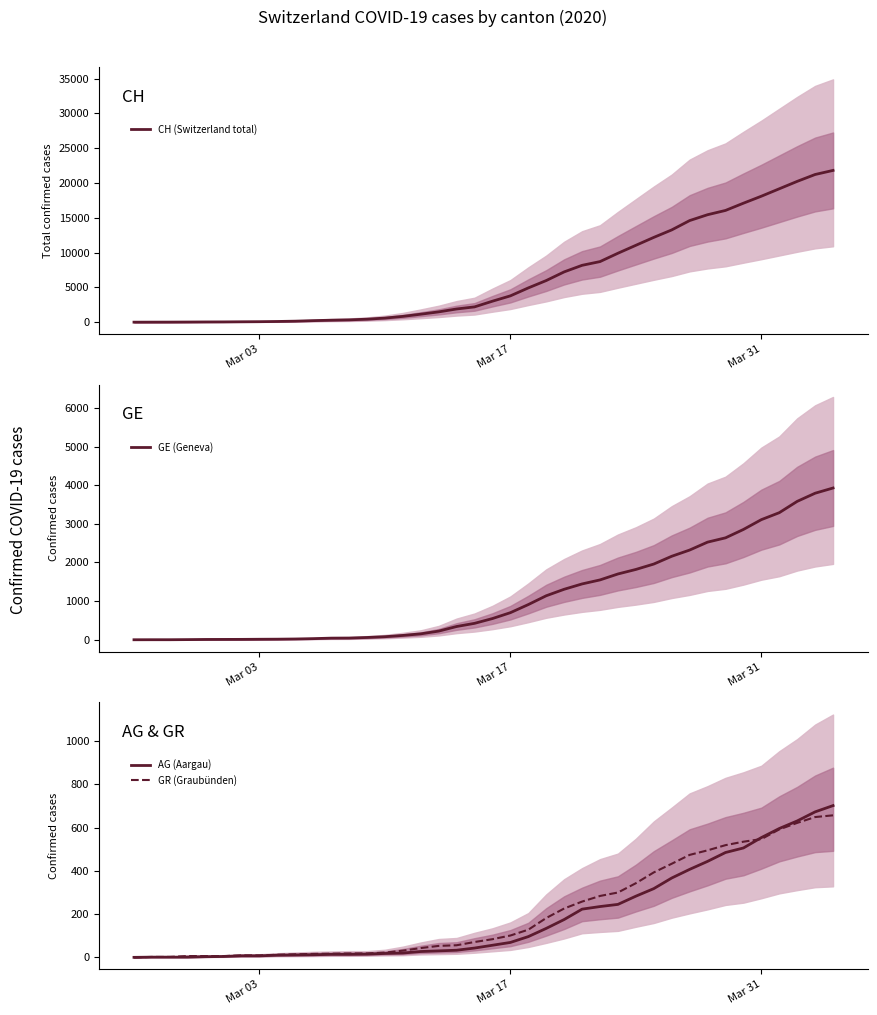

True or false: AG (Aargau) has more than 0 points higher than both neighbors.

False